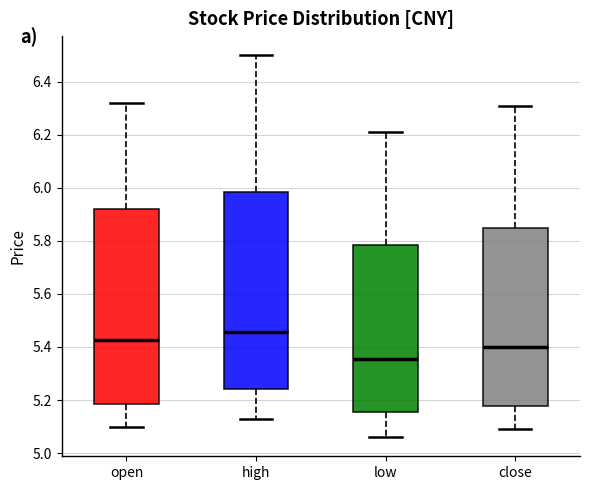

Where does the median line of the box for open sit on the y-axis? The values are not printed on the chart, so give them approximately, as read against the axis.

5.42